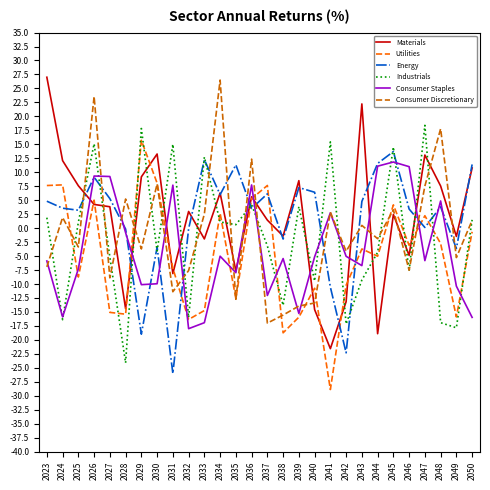

Is it true that Energy equals -3.9 at 2029?

False